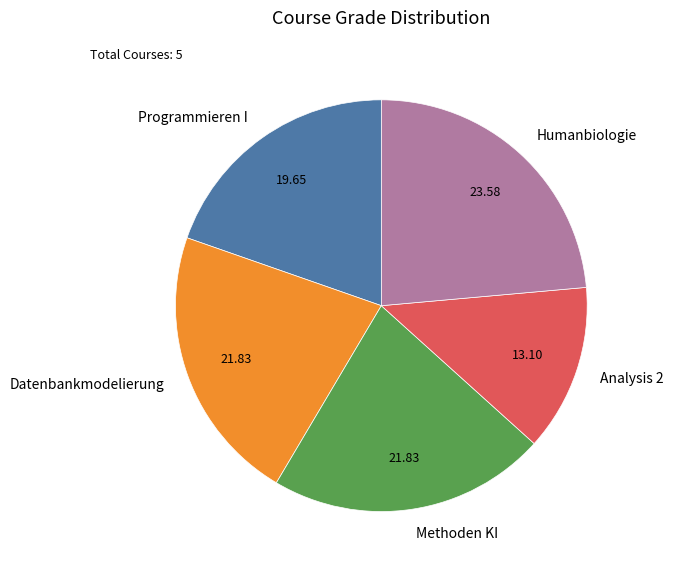

Count the number of slices in the pie.

5